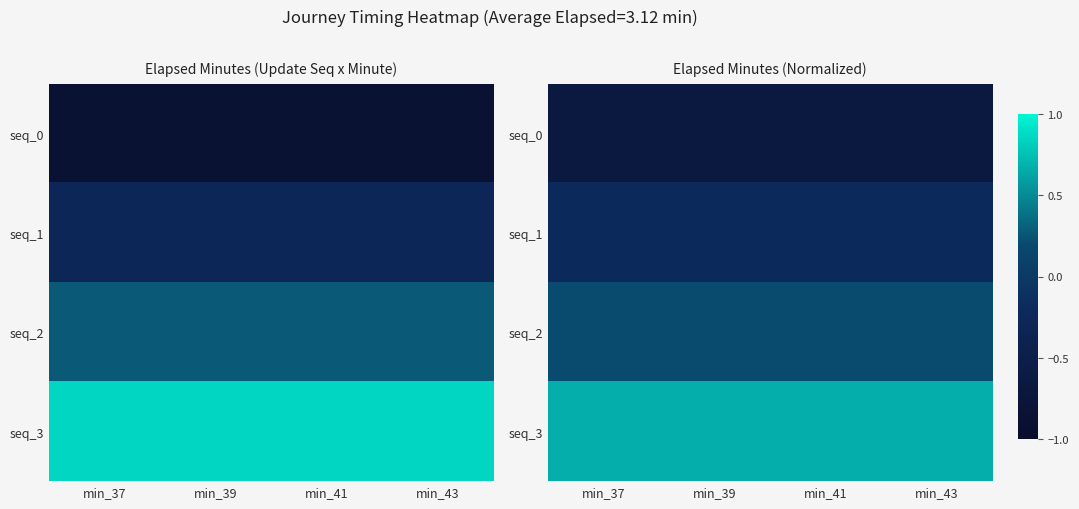

How many distinct data groups are displayed?

4